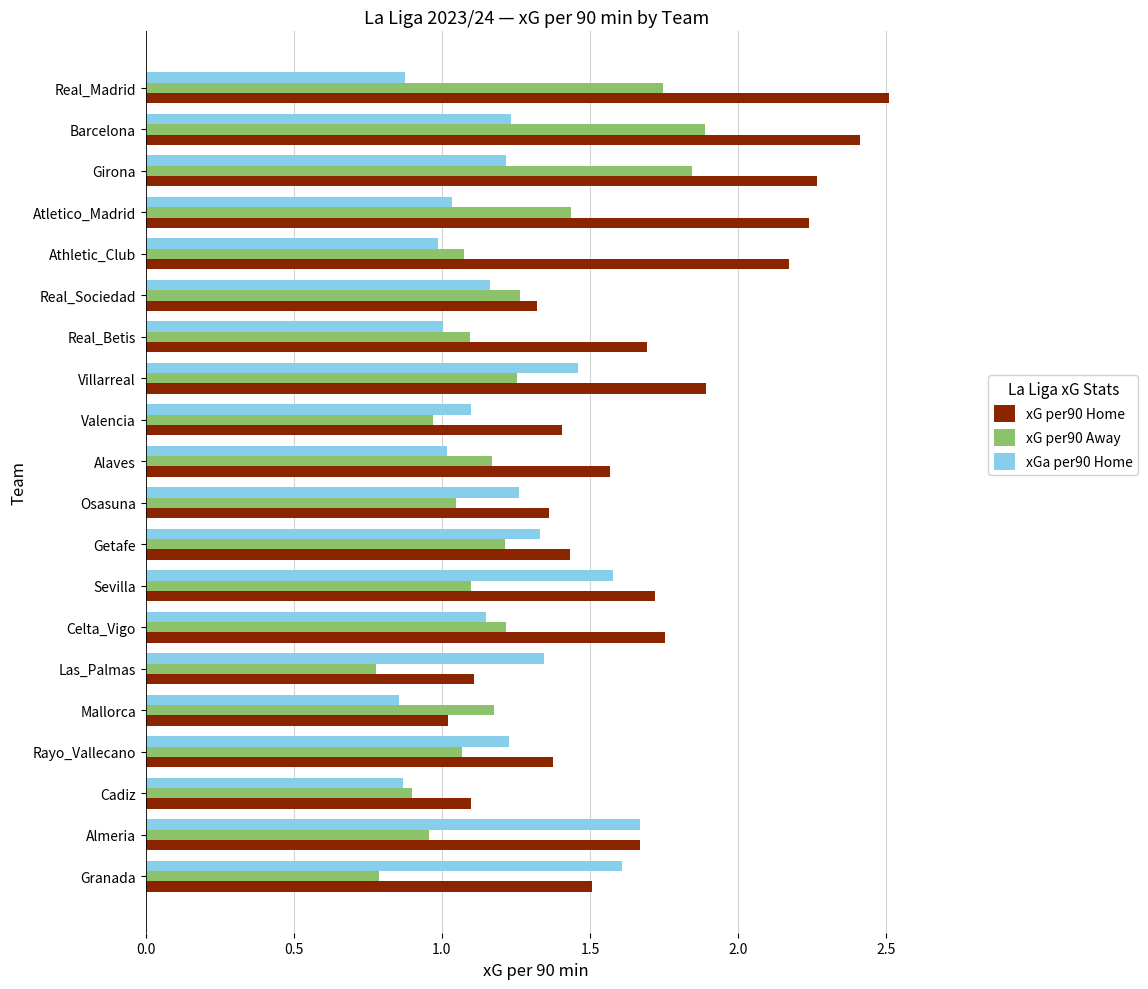

Which series has the widest spread of values?

xG per90 Home